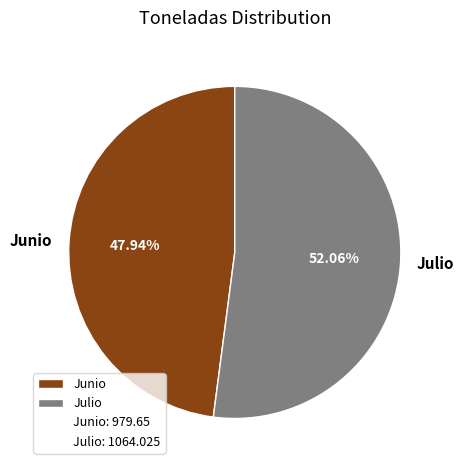

Is there any slice that represents more than half of the pie?

Yes